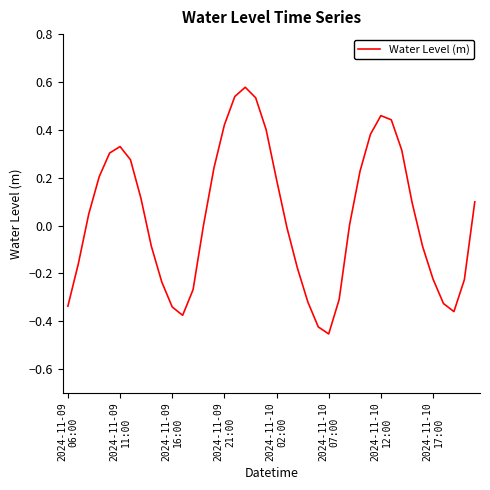

What is the difference between the maximum and minimum values?

1.0